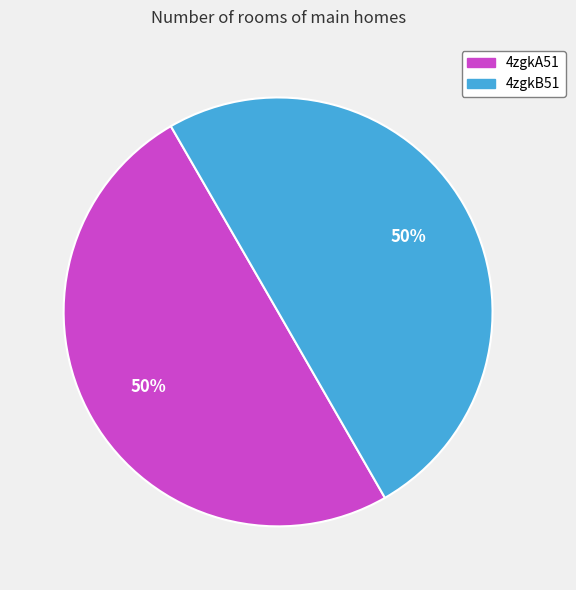

How many slices are in this pie chart?

2